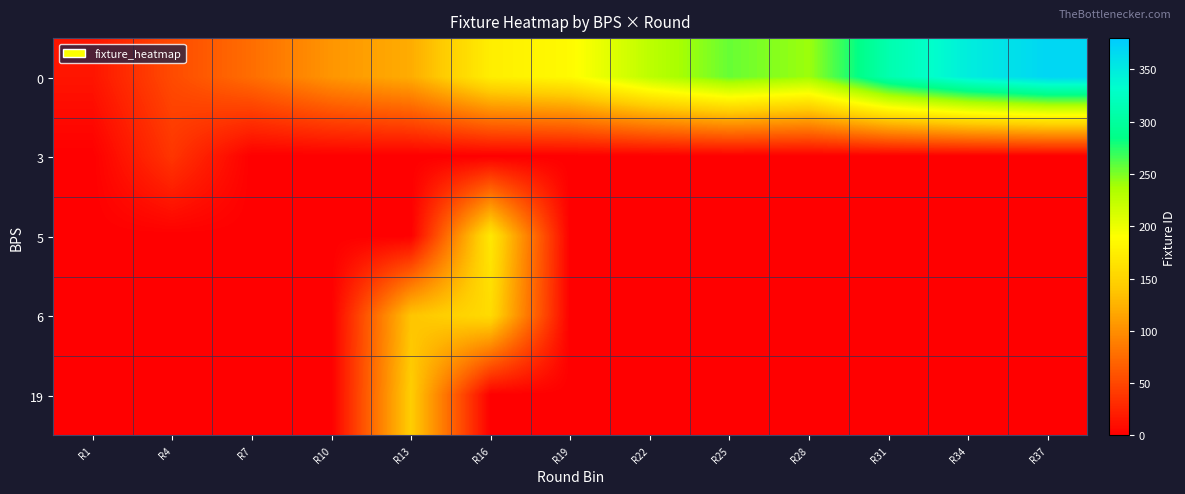

Reading left to right, transcribe all the data shown in this chart.

0: R1=15.0	R4=53.0	R7=77.3	R10=105.0	R13=121.0	R16=175.0	R19=186.0	R22=227.0	R25=256.0	R28=241.0	R31=311.5	R34=348.0	R37=369.5
3: R1=0.0	R4=38.0	R7=0.0	R10=0.0	R13=0.0	R16=0.0	R19=0.0	R22=0.0	R25=0.0	R28=0.0	R31=0.0	R34=0.0	R37=0.0
5: R1=0.0	R4=0.0	R7=0.0	R10=0.0	R13=0.0	R16=169.0	R19=0.0	R22=0.0	R25=0.0	R28=0.0	R31=0.0	R34=0.0	R37=0.0
6: R1=0.0	R4=0.0	R7=0.0	R10=0.0	R13=138.0	R16=157.0	R19=0.0	R22=0.0	R25=0.0	R28=0.0	R31=0.0	R34=0.0	R37=0.0
19: R1=0.0	R4=0.0	R7=0.0	R10=0.0	R13=145.0	R16=0.0	R19=0.0	R22=0.0	R25=0.0	R28=0.0	R31=0.0	R34=0.0	R37=0.0